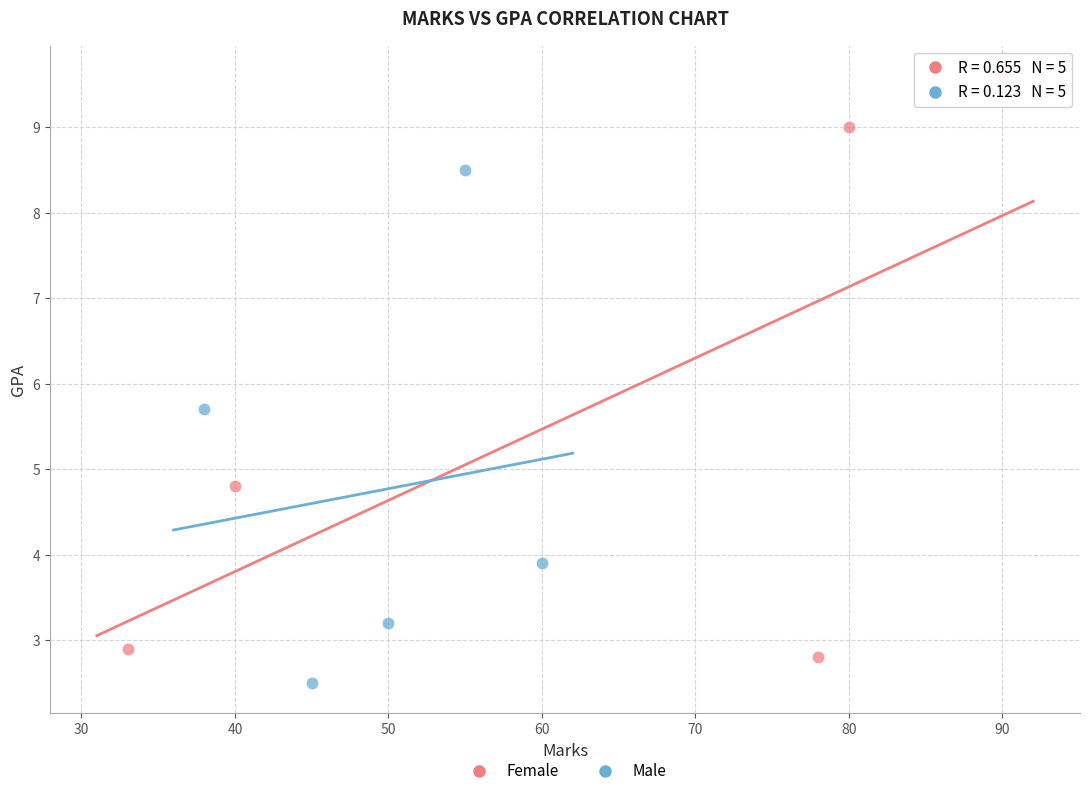

Which series has the widest spread of Y values?

Female